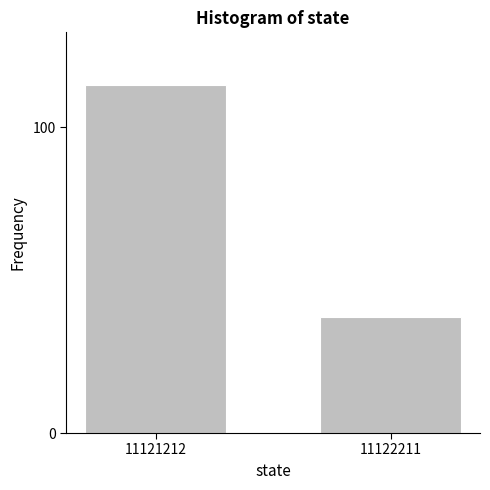

Reading left to right, what are all the values shown in this chart?

114	38